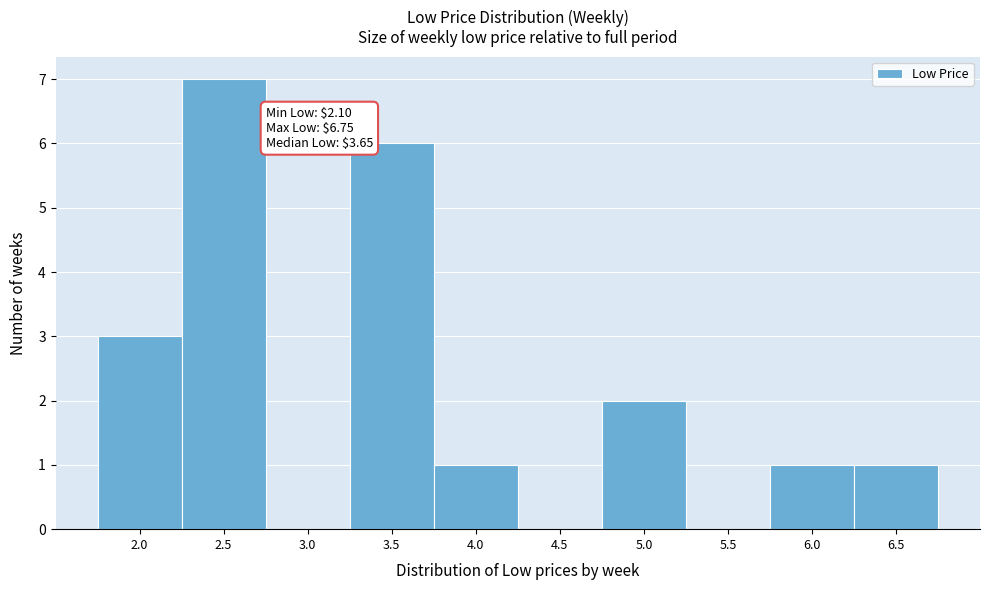

Reading left to right, extract all data points from this chart.

2.0=3	2.5=7	3.0=0	3.5=6	4.0=1	4.5=0	5.0=2	5.5=0	6.0=1	6.5=1